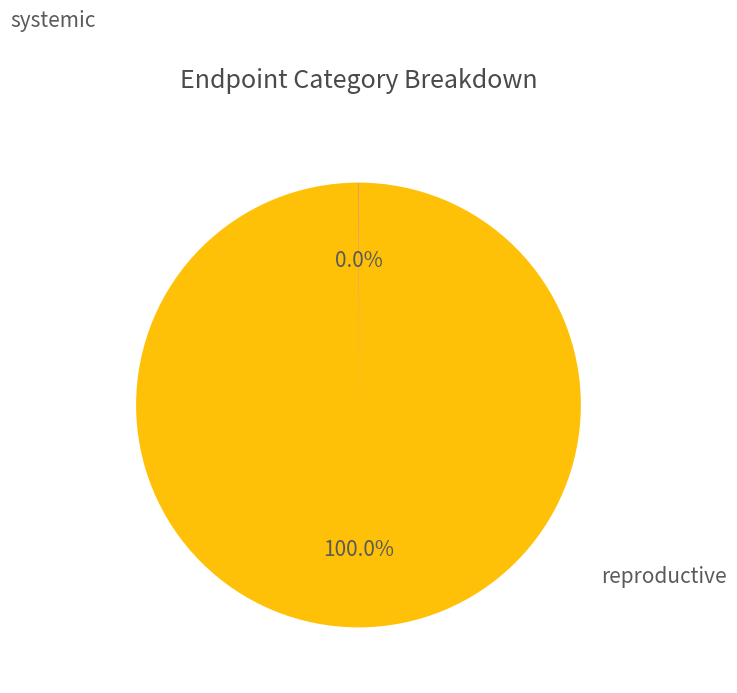

Count the number of slices in the pie.

2